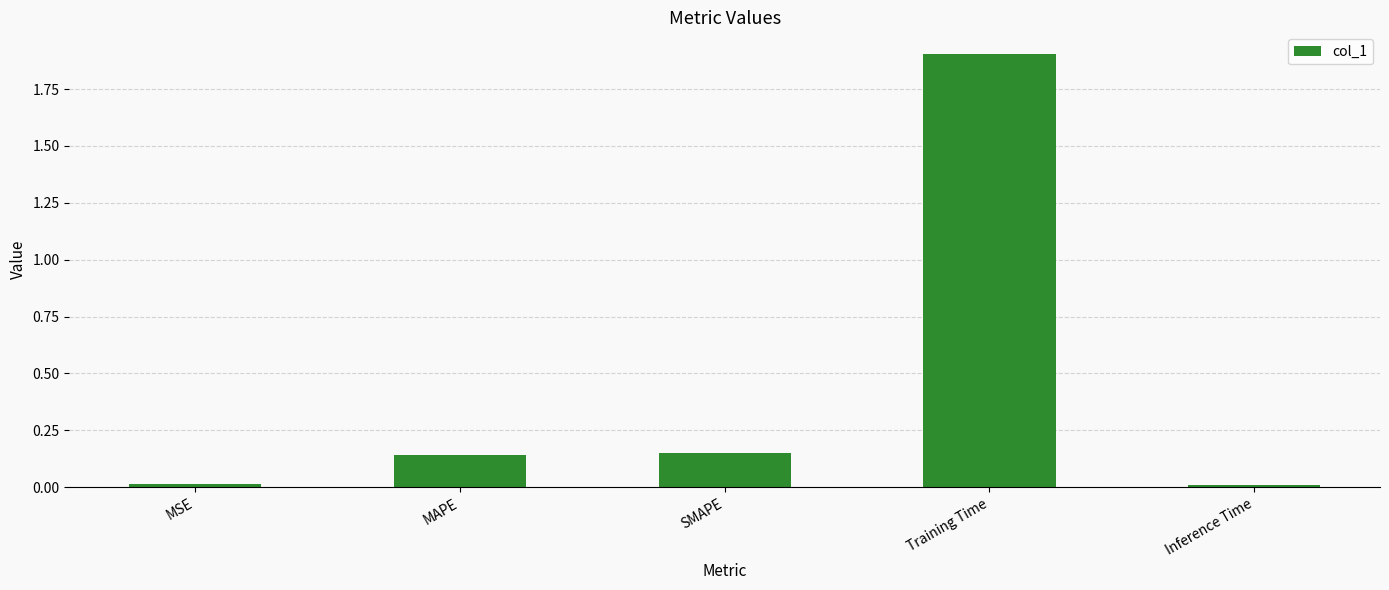

What is the difference between the maximum and minimum values?

1.9